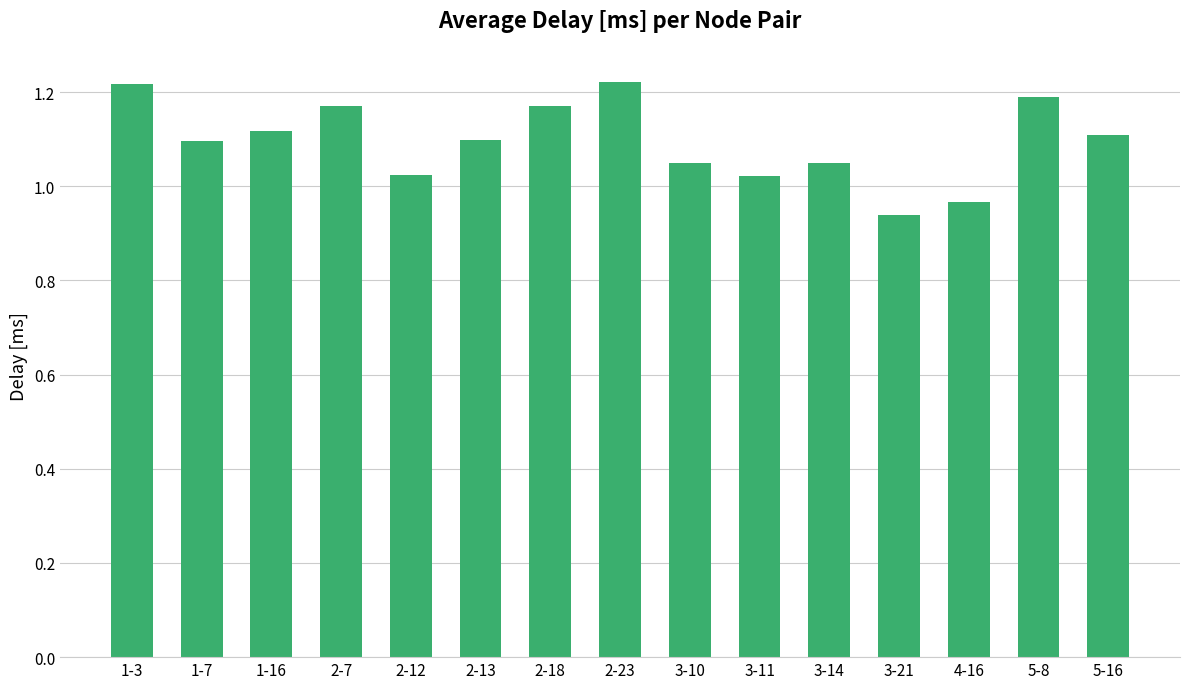

Which has a higher value, 1-3 or 2-12?

1-3